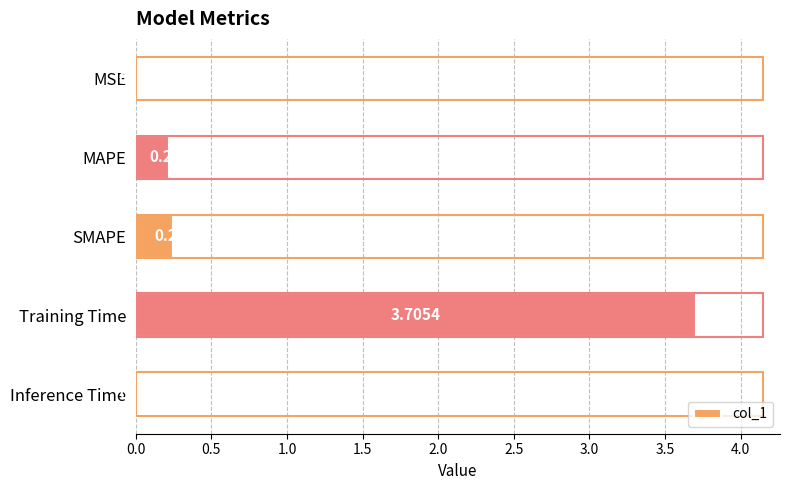

What is the average value?

0.8